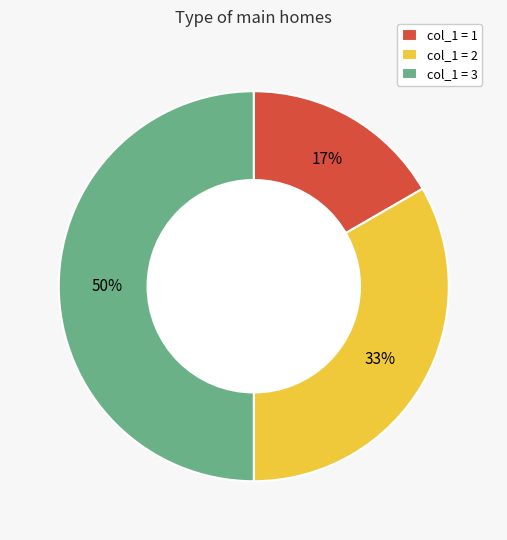

To the nearest percent, what is the difference between the largest and smallest slice percentages?

33%